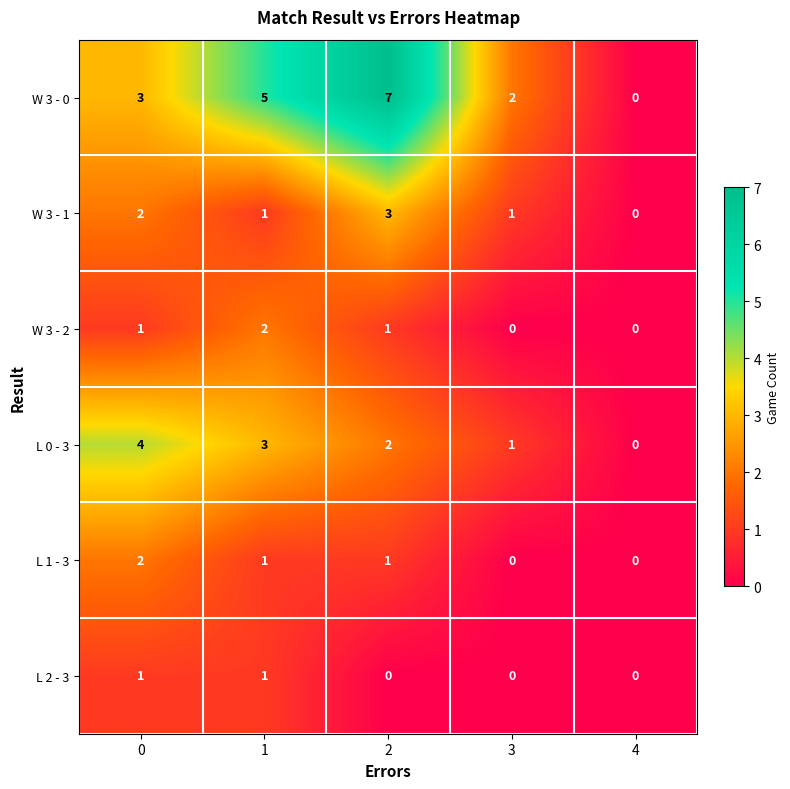

At which category does the chart reach its peak across all series?

2